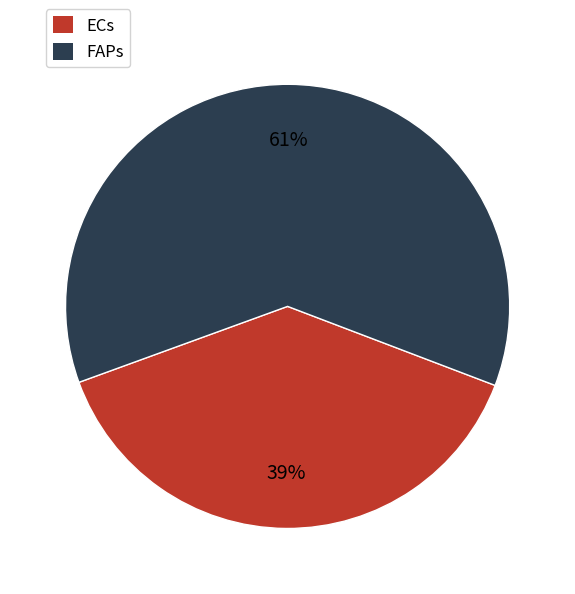

Is there any slice that represents more than half of the pie?

Yes